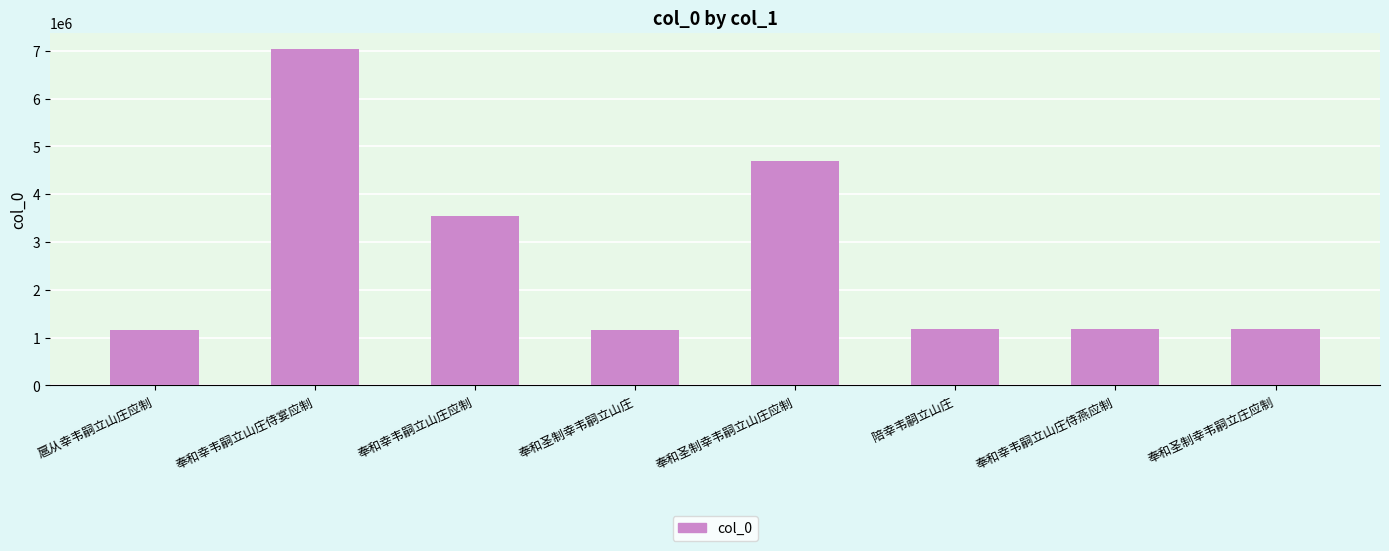

What is the label of the 5th bar from the left?

奉和圣制幸韦嗣立山庄应制